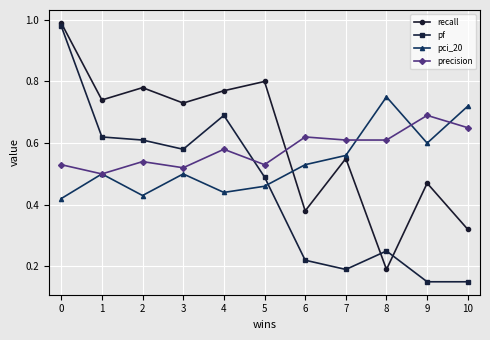

What is the sum of the precision values at 8 and 10?

1.3